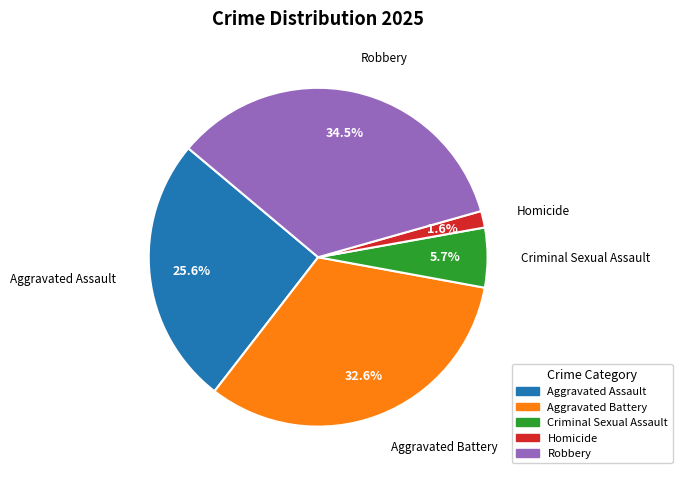

To the nearest percent, what is the difference between the Robbery and Aggravated Assault slice percentages?

9%